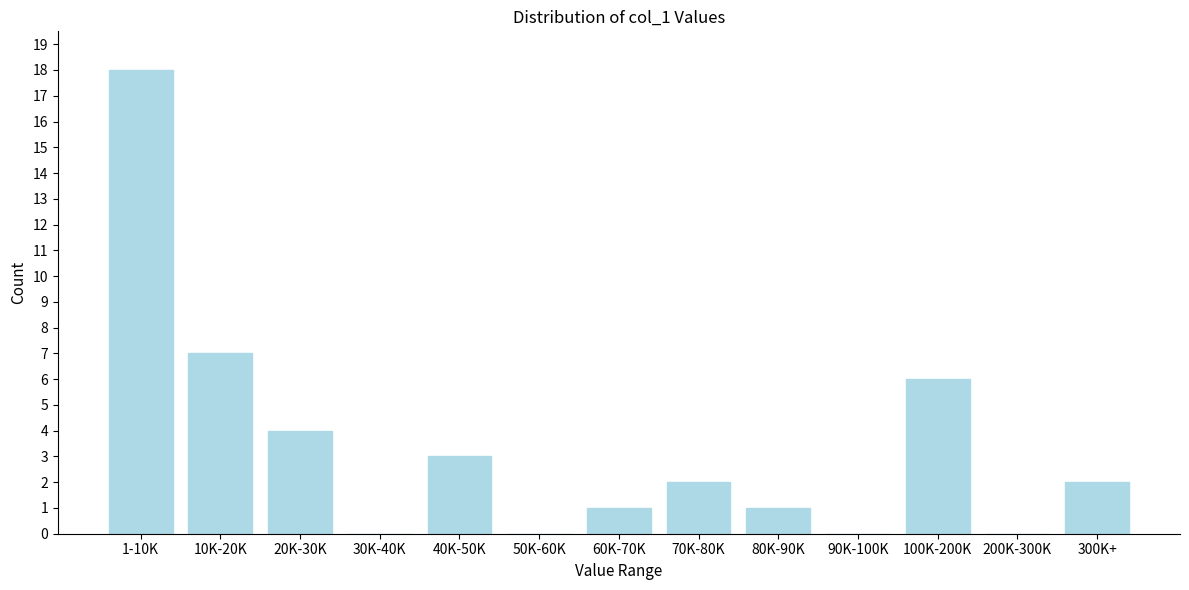

Reading right to left, transcribe all the data shown in this chart.

300K+=2	200K-300K=0	100K-200K=6	90K-100K=0	80K-90K=1	70K-80K=2	60K-70K=1	50K-60K=0	40K-50K=3	30K-40K=0	20K-30K=4	10K-20K=7	1-10K=18